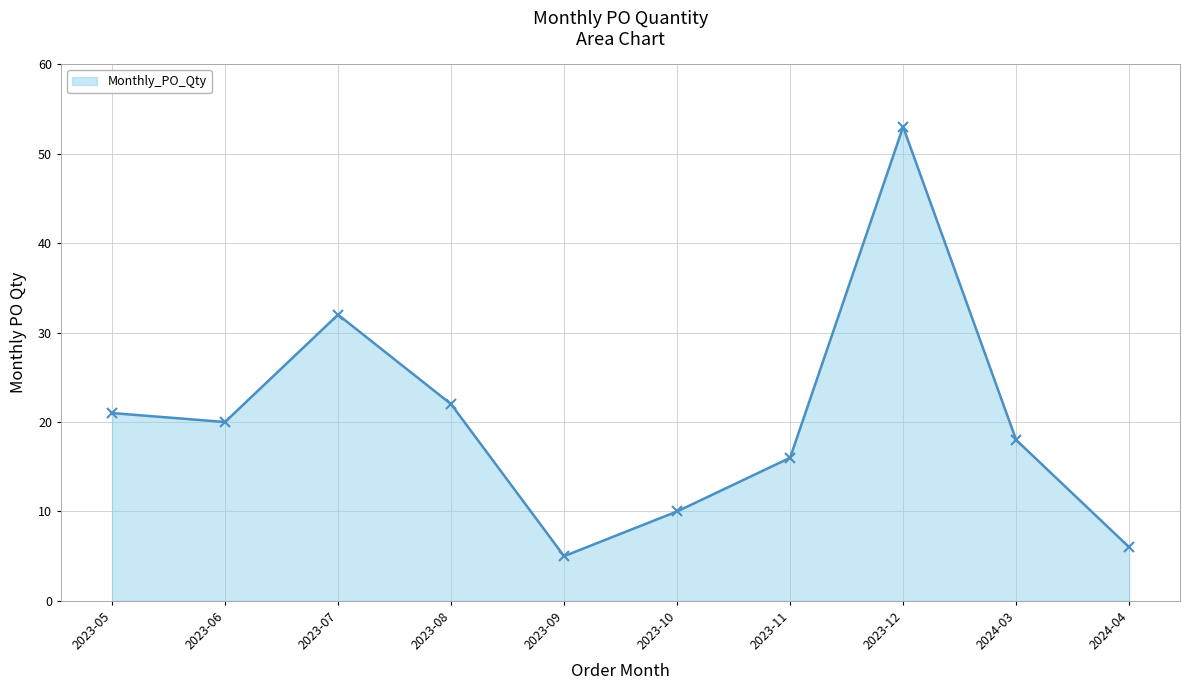

What is the difference between the maximum and minimum values?

48